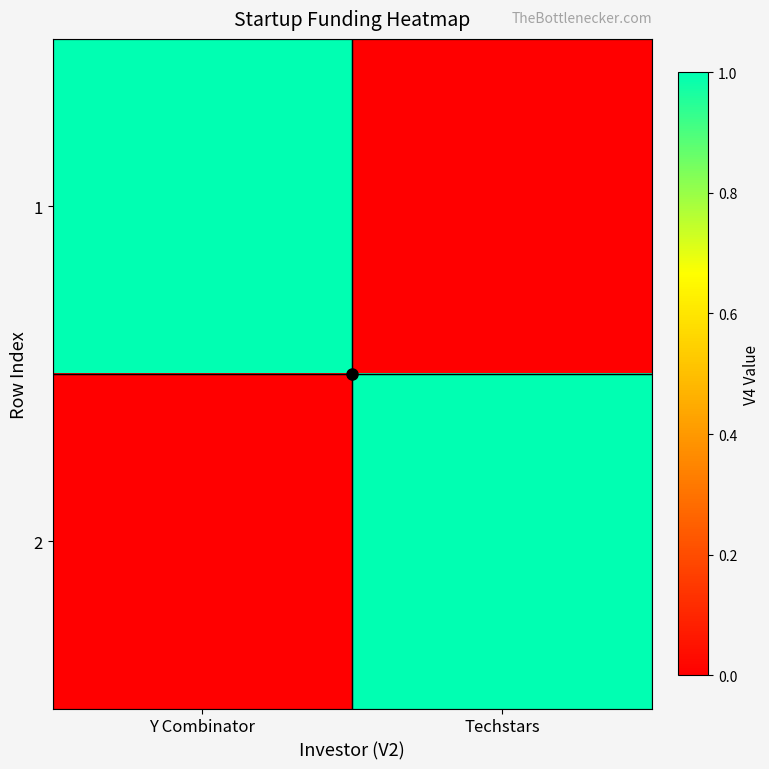

Reading right to left, transcribe all the data shown in this chart.

1: Techstars=0	Y Combinator=1
2: Techstars=1	Y Combinator=0